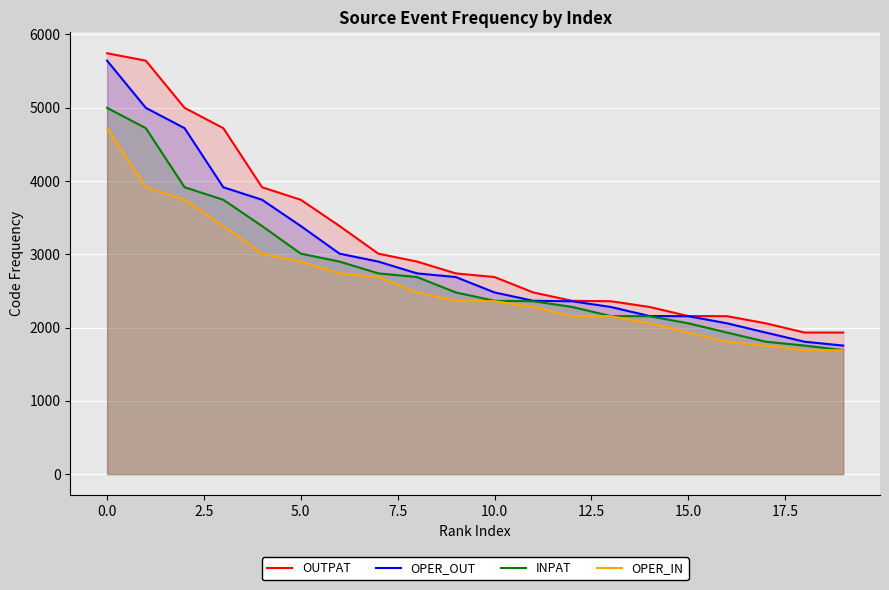

What is the value of the OPER_IN point at the 5th from the left?

3008